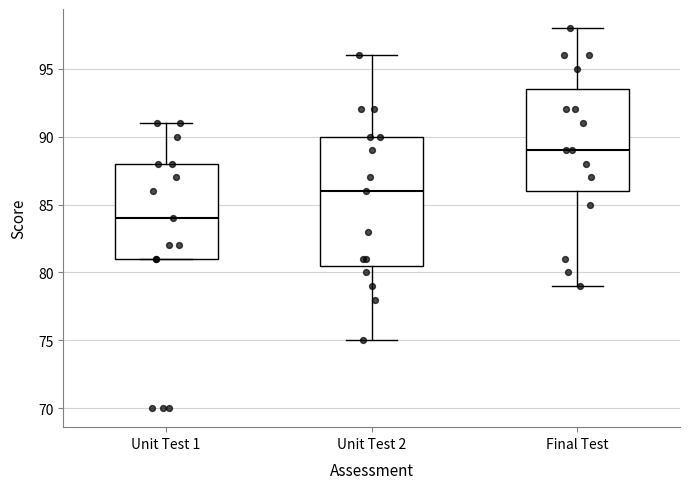

Comparing the boxes themselves (not the whiskers), which one is the tallest?

Unit Test 2